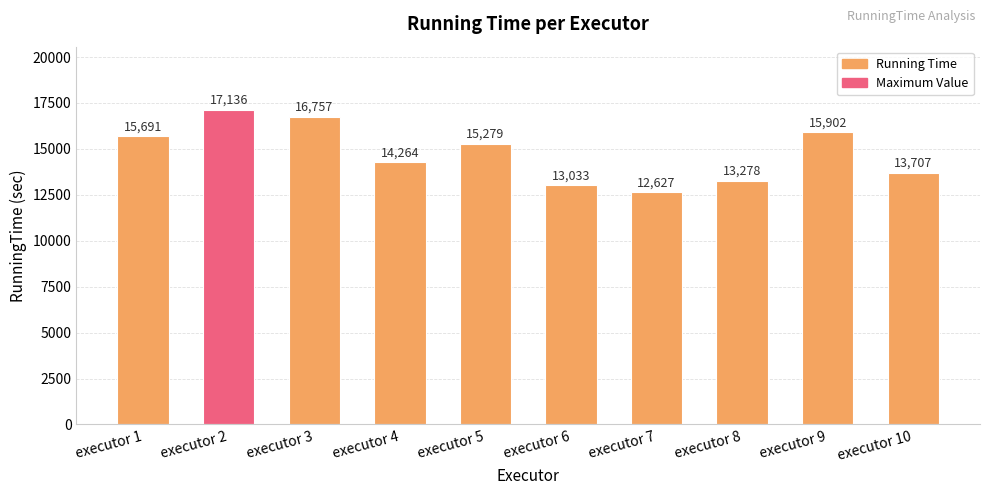

The chart shows a value of 24359 at executor 3. True or false?

False